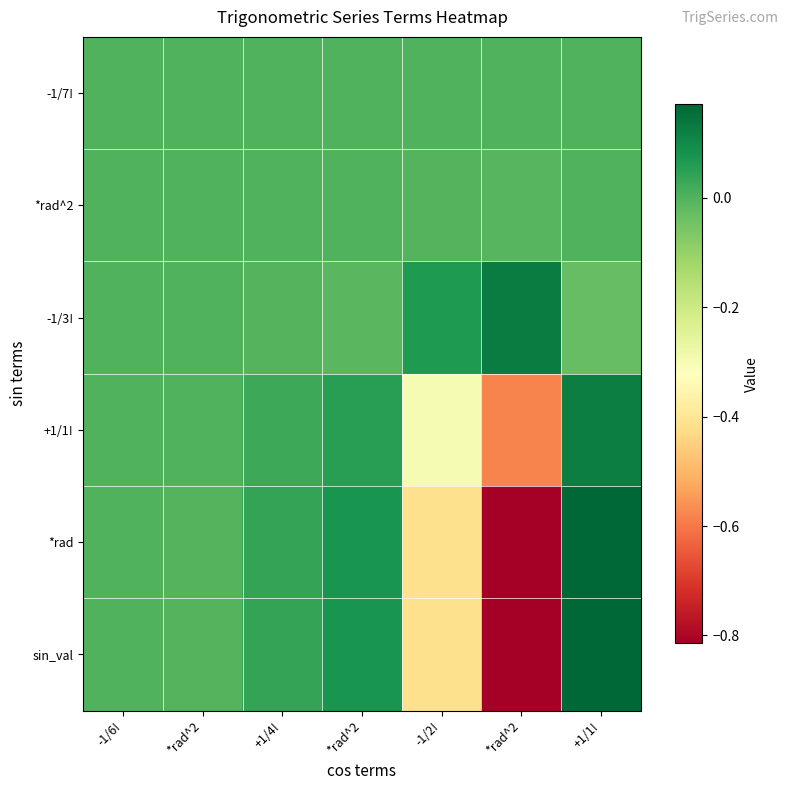

Which series has the largest range (max minus min)?

sin_val